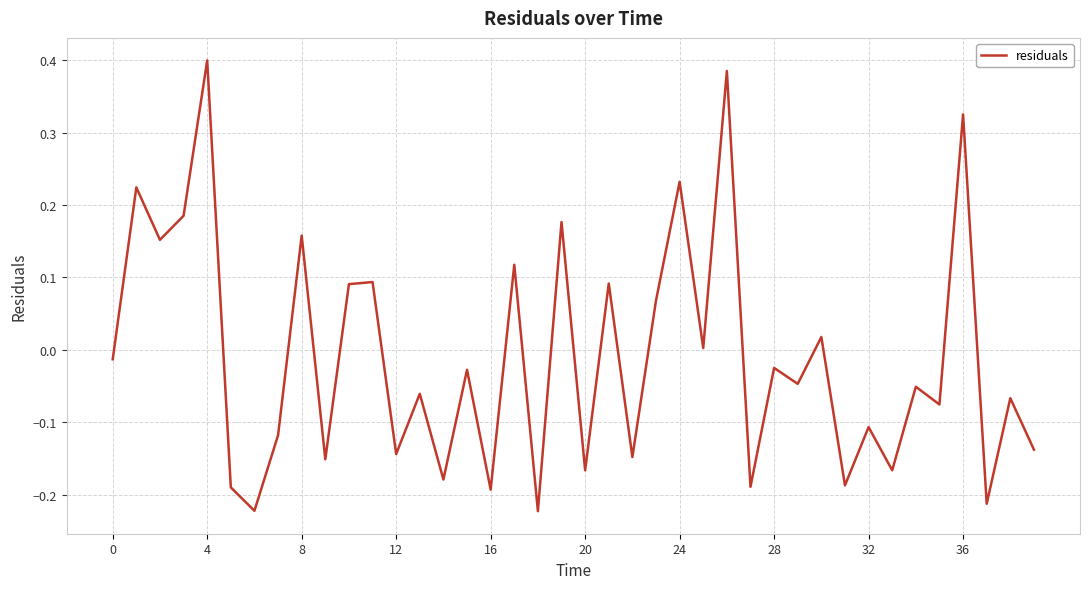

What is the difference between the maximum and minimum values?

0.6